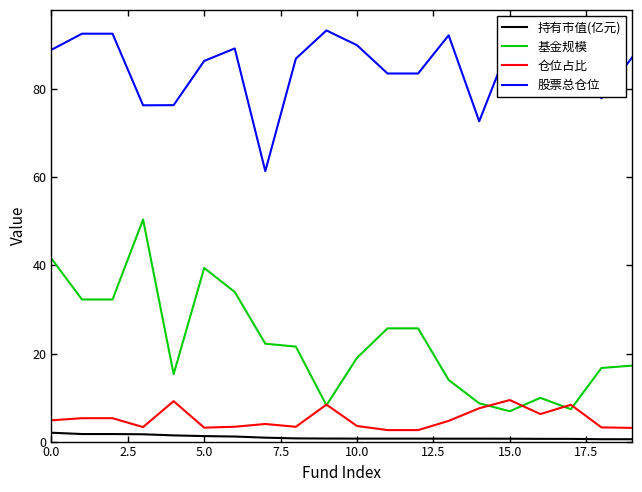

List the series in order of their peak value, highest first.

股票总仓位, 基金规模, 仓位占比, 持有市值(亿元)